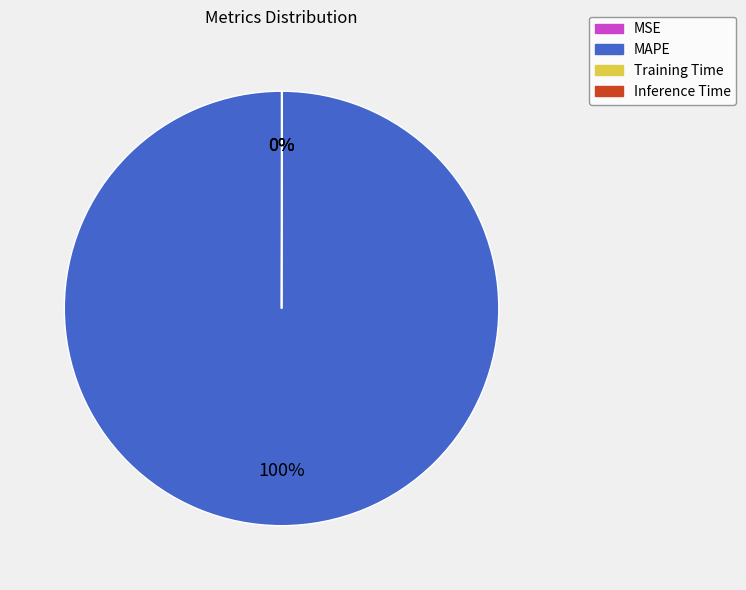

Which slice is the largest?

MAPE